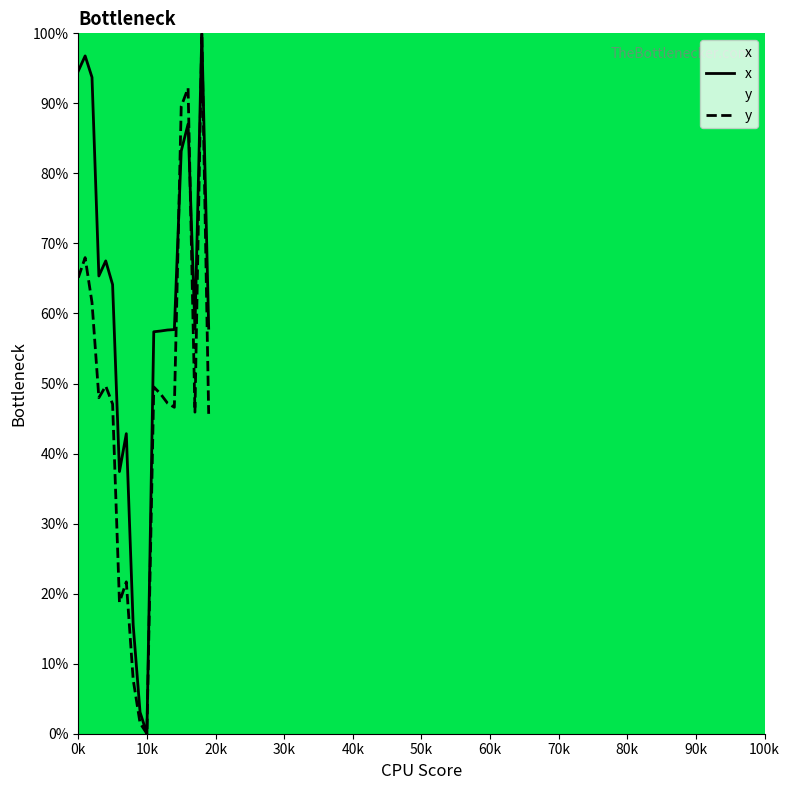

What is the maximum value for y?

100.0